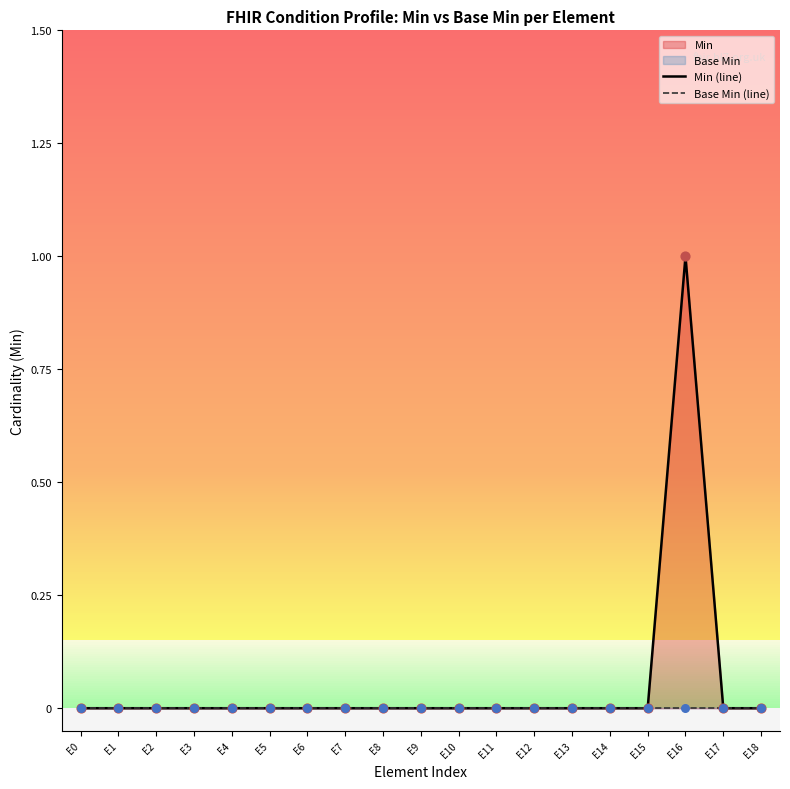

At how many categories does at least one series exceed 0?

1